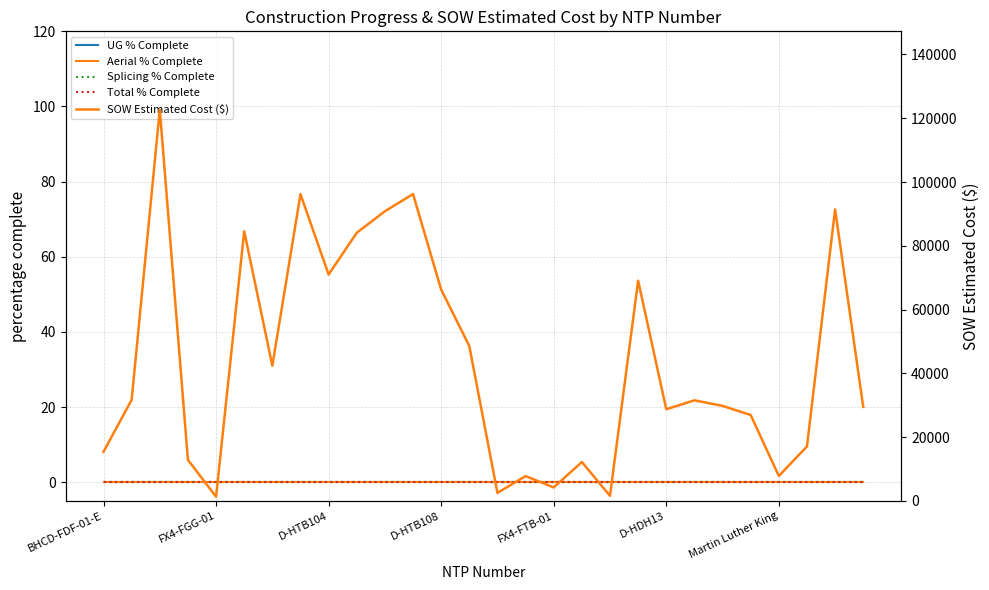

True or false: Aerial % Complete has more than 2 points higher than both neighbors.

False